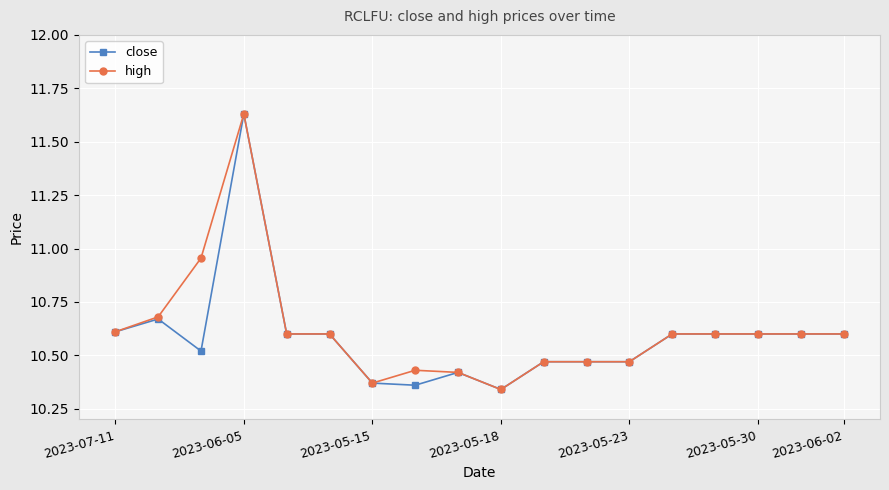

Which series has the largest total across all categories?

high